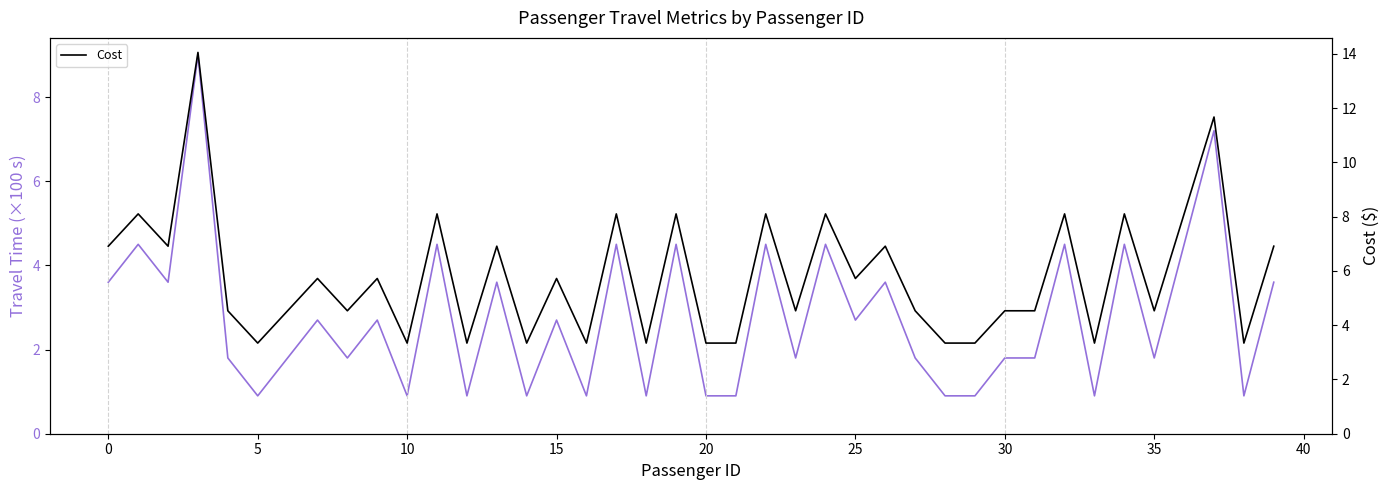

Which series has the largest total across all categories?

Cost